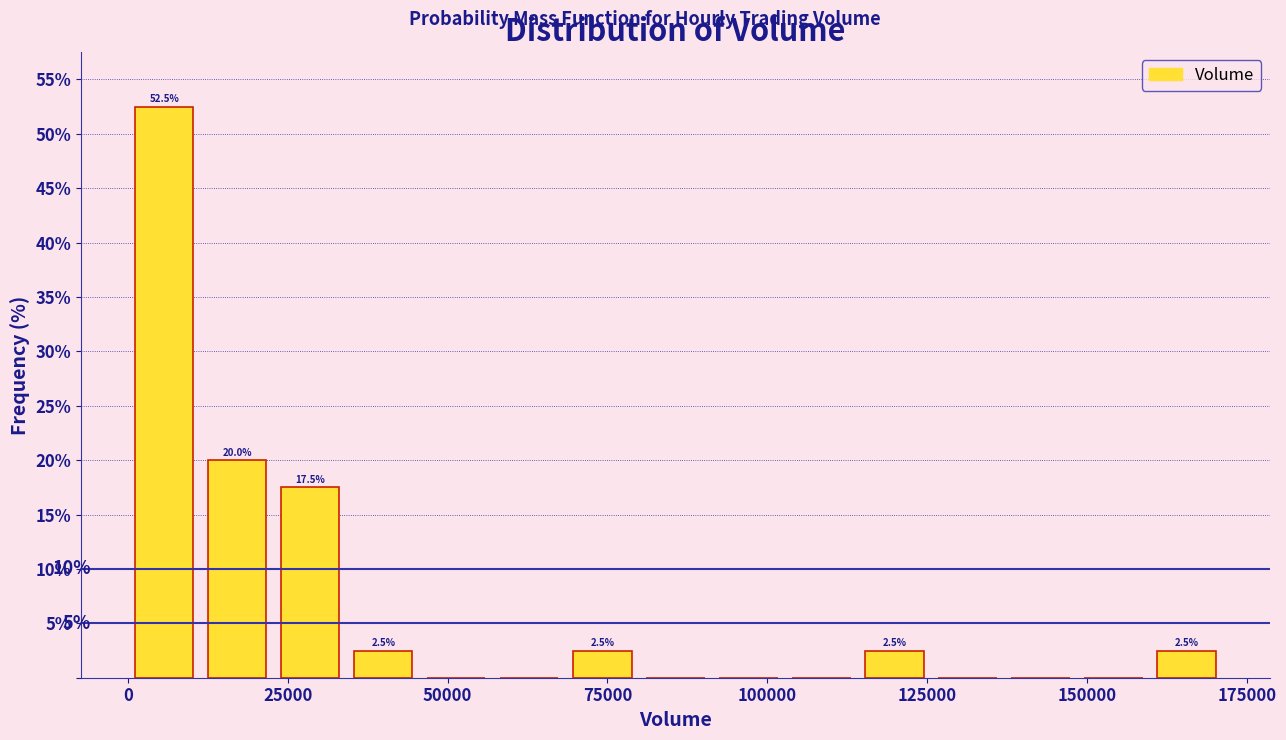

Around what value on the x-axis is the tallest bar? Give the approximate position of its centre, as read against the axis.

5000